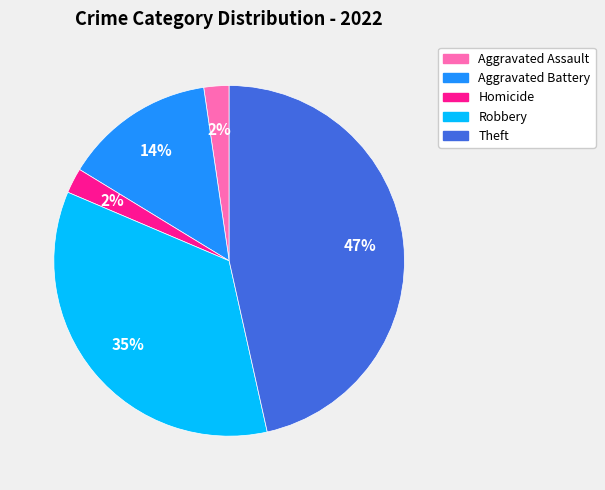

To the nearest percent, what portion does Theft represent?

47%